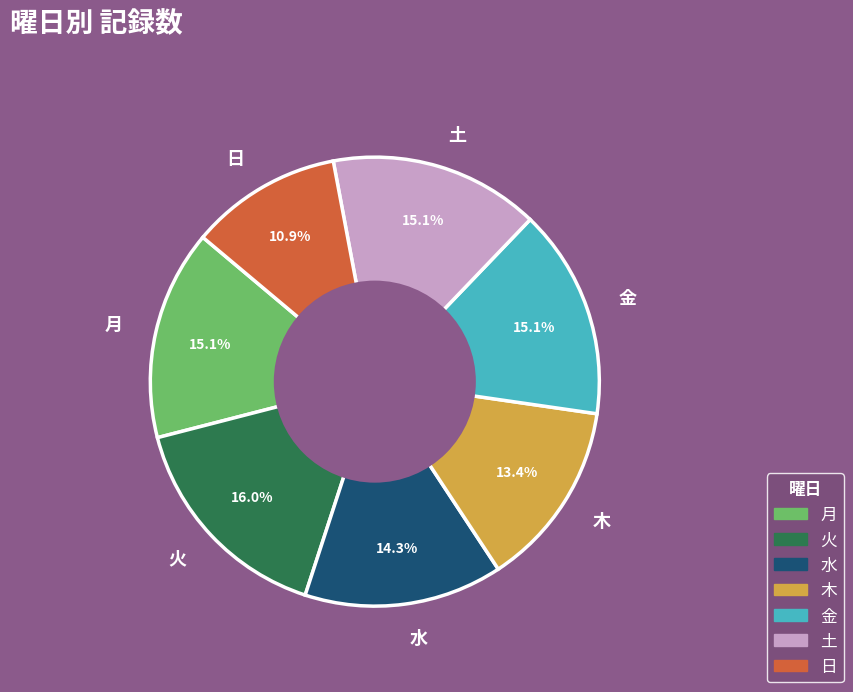

What is the total percentage of 火 and 水?

30.3%